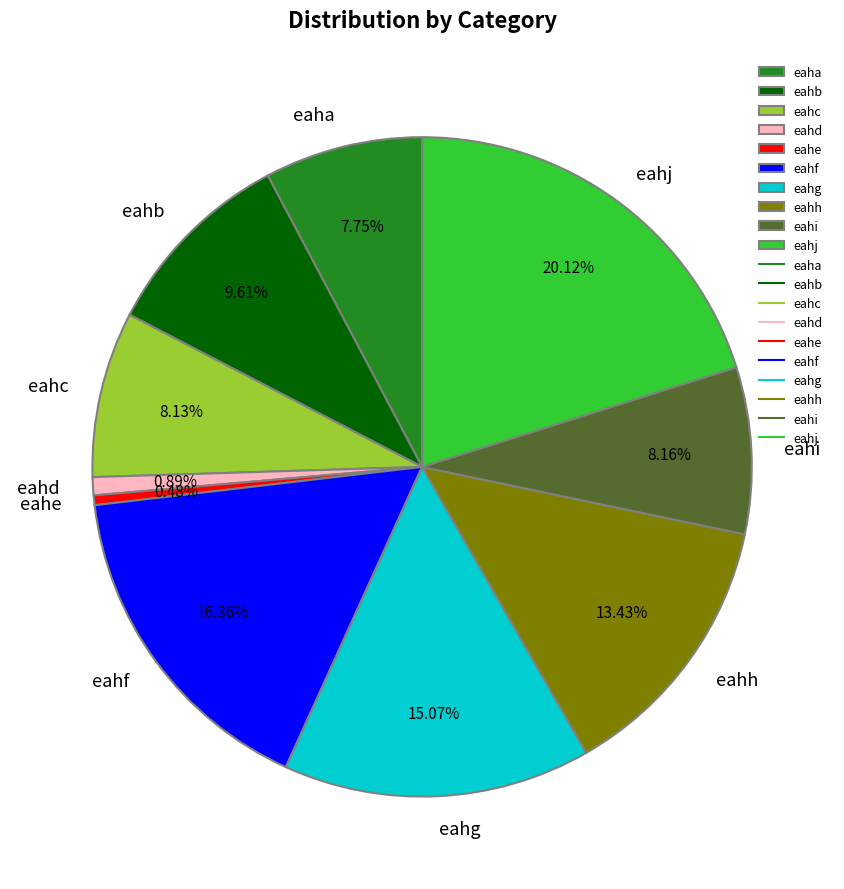

True or false: eahd accounts for 11% of the total.

False